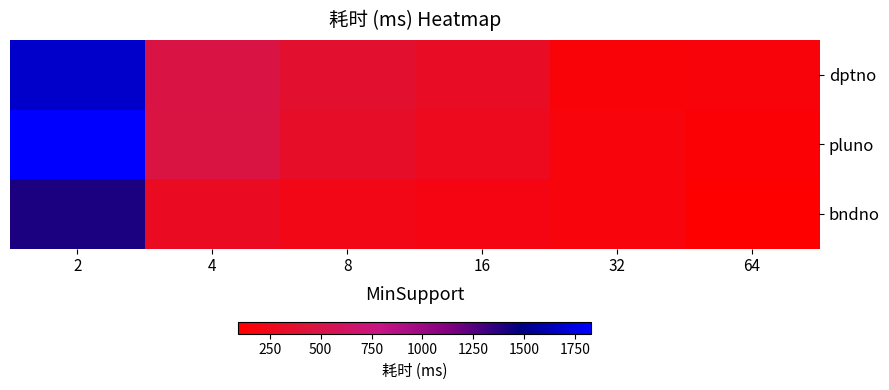

Between 2 and 16, which series saw the biggest shift?

pluno